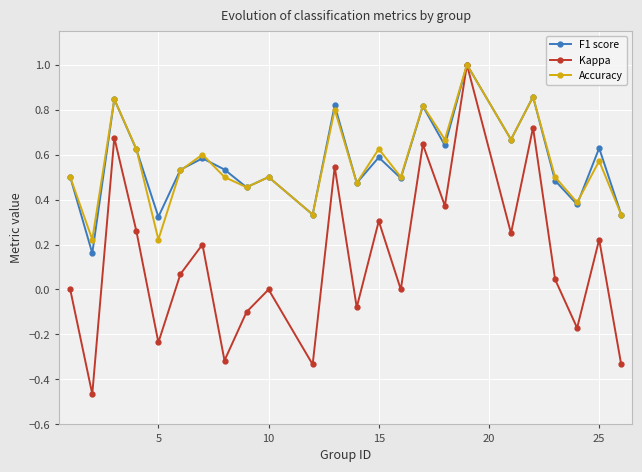

What is the maximum value for Accuracy?

1.0